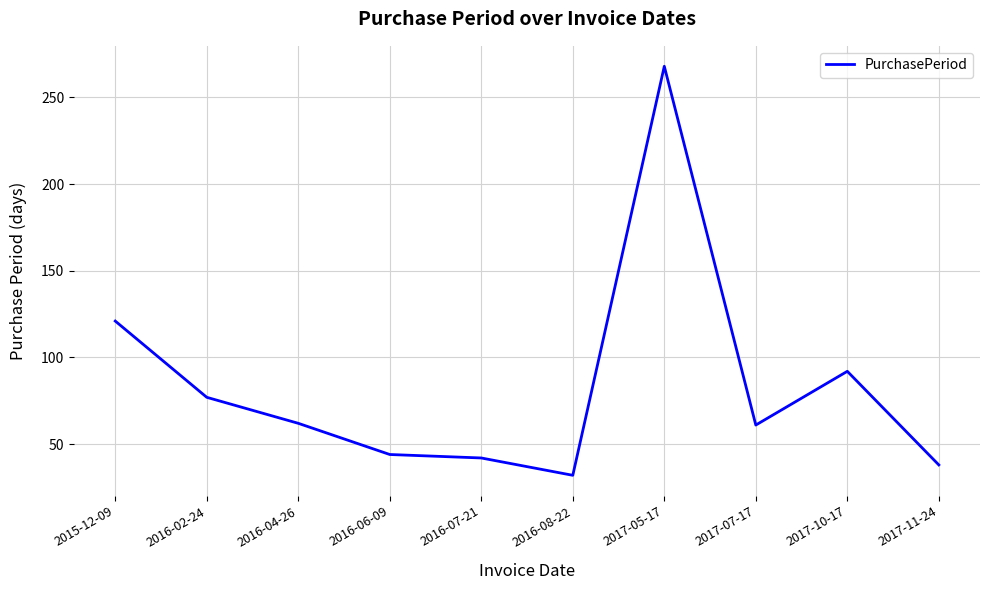

What is the difference between the maximum and minimum values?

236